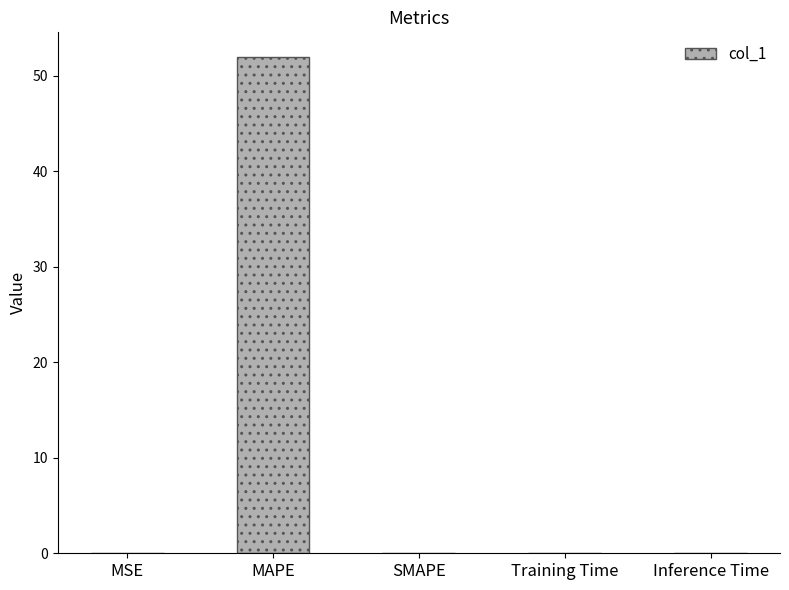

What is the greatest value displayed?

51.9